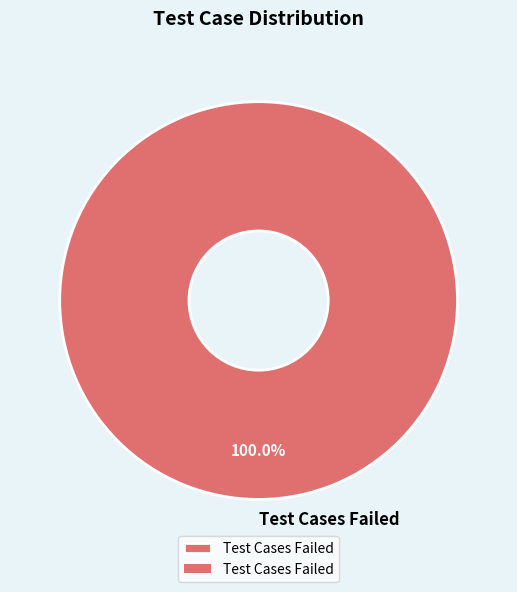

What is the majority slice?

Test Cases Failed